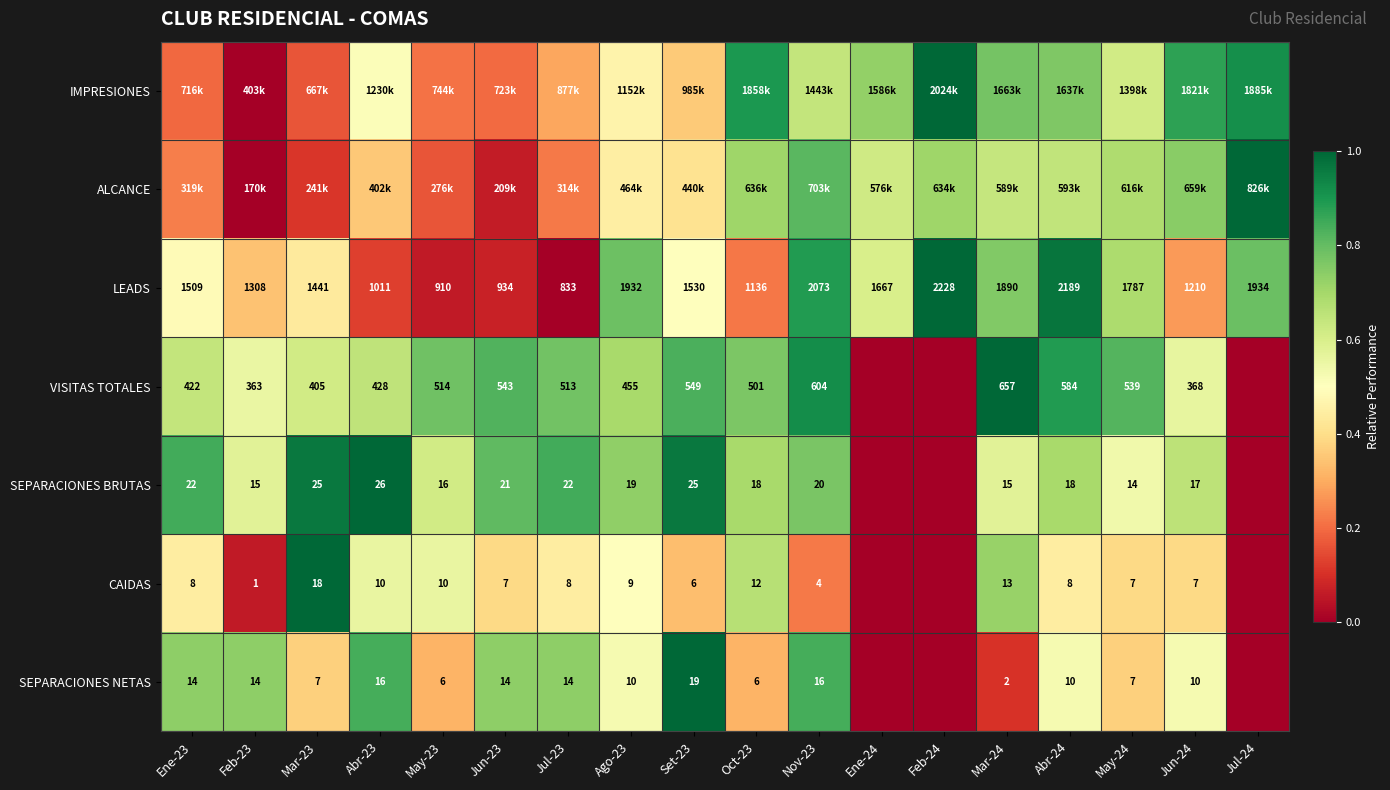

Where is SEPARACIONES NETAS nearest to the value 0?

Ene-24